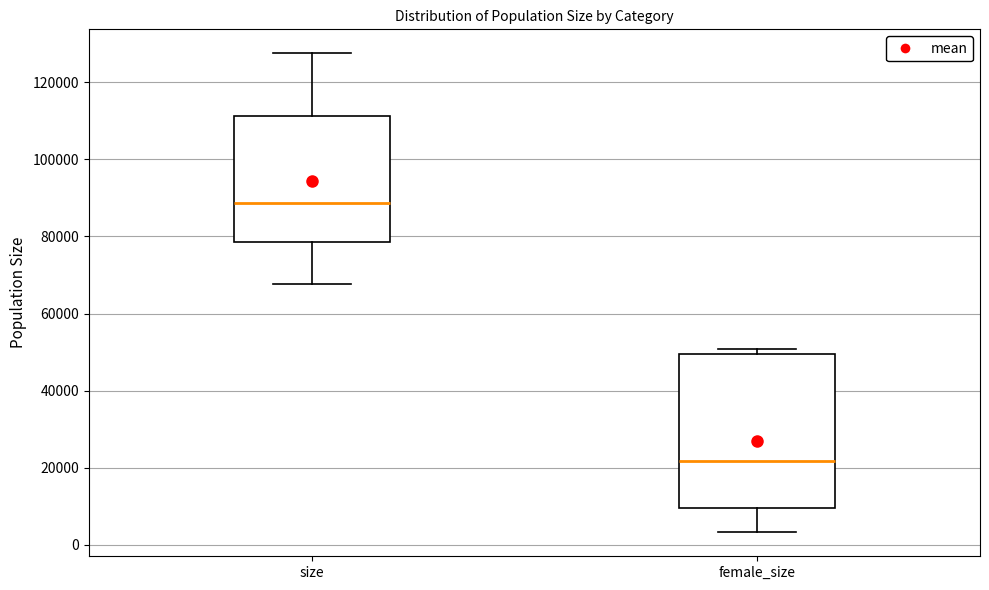

Where is the lower edge of the box for size on the y-axis? The values are not printed on the chart, so give them approximately, as read against the axis.

78000